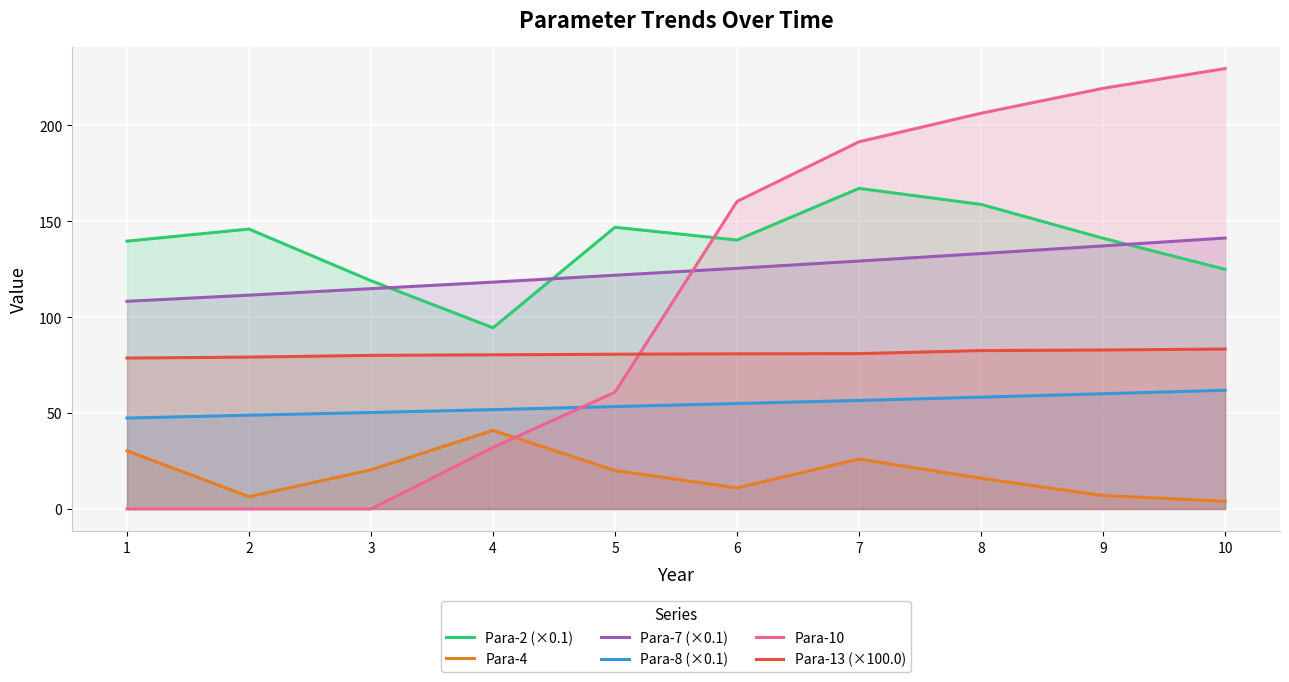

How many data points does each series have?

10